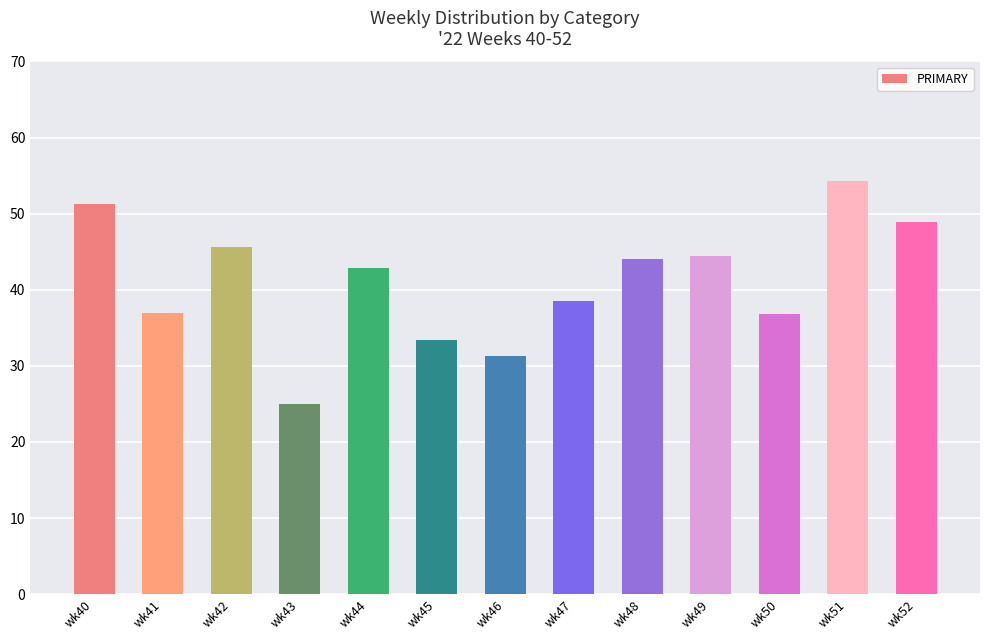

What is the smallest value displayed?

25.0